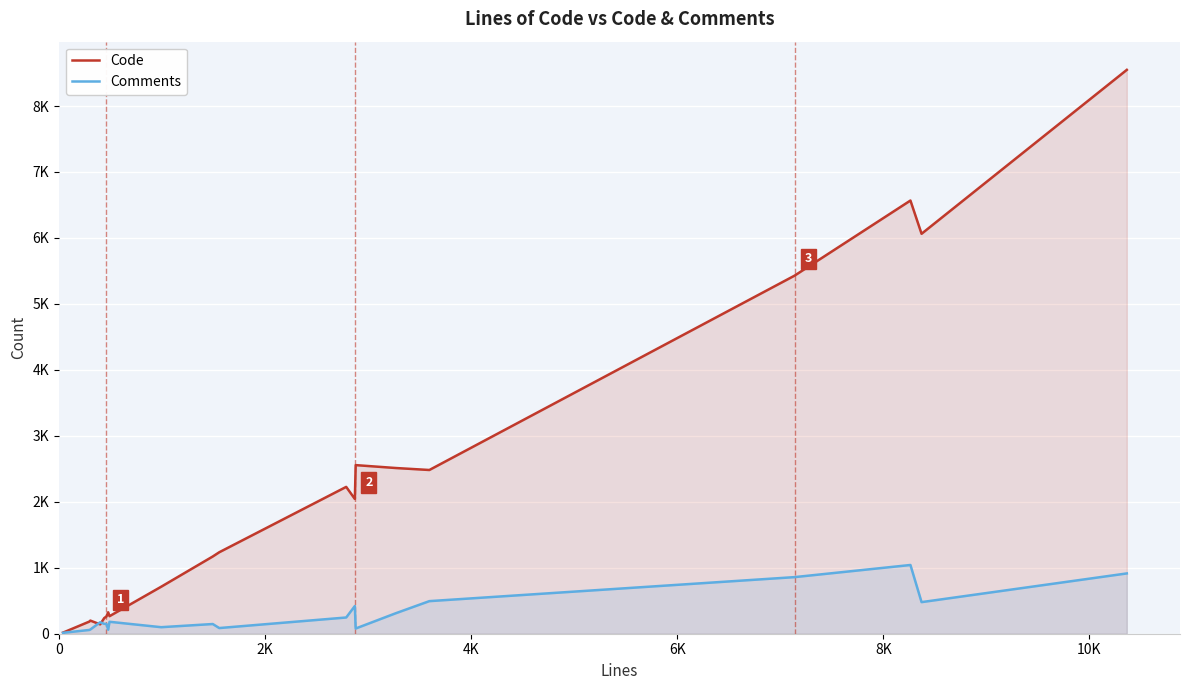

Reading left to right, transcribe all the data shown in this chart.

Code: 17	184	199	142	238	261	325	266	712	1171	1235	2226	2043	2556	2512	2482	5428	6567	6063	8548
Comments: 14	57	64	174	150	149	61	181	99	147	86	246	420	79	311	494	858	1042	479	914